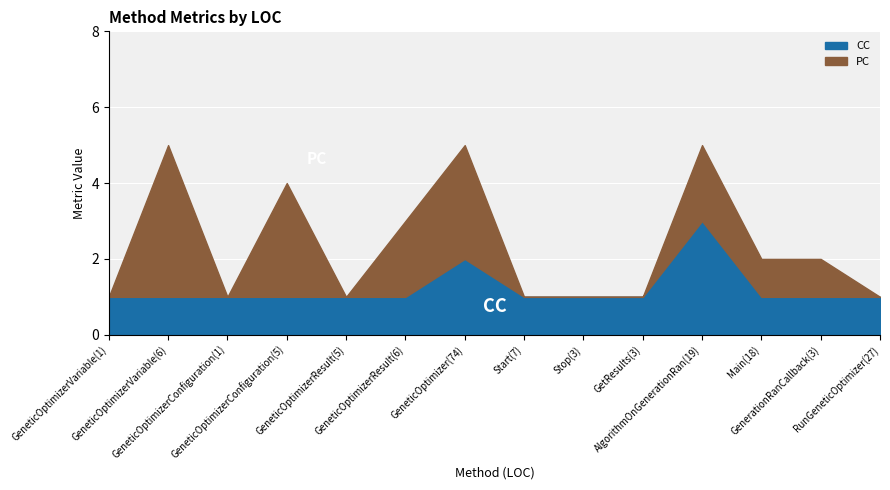

List the labels in order of PC value, smallest first.

GeneticOptimizerVariable(1), GeneticOptimizerConfiguration(1), GeneticOptimizerResult(5), Start(7), Stop(3), GetResults(3), RunGeneticOptimizer(27), Main(18), GenerationRanCallback(3), GeneticOptimizerResult(6), AlgorithmOnGenerationRan(19), GeneticOptimizerConfiguration(5), GeneticOptimizer(74), GeneticOptimizerVariable(6)